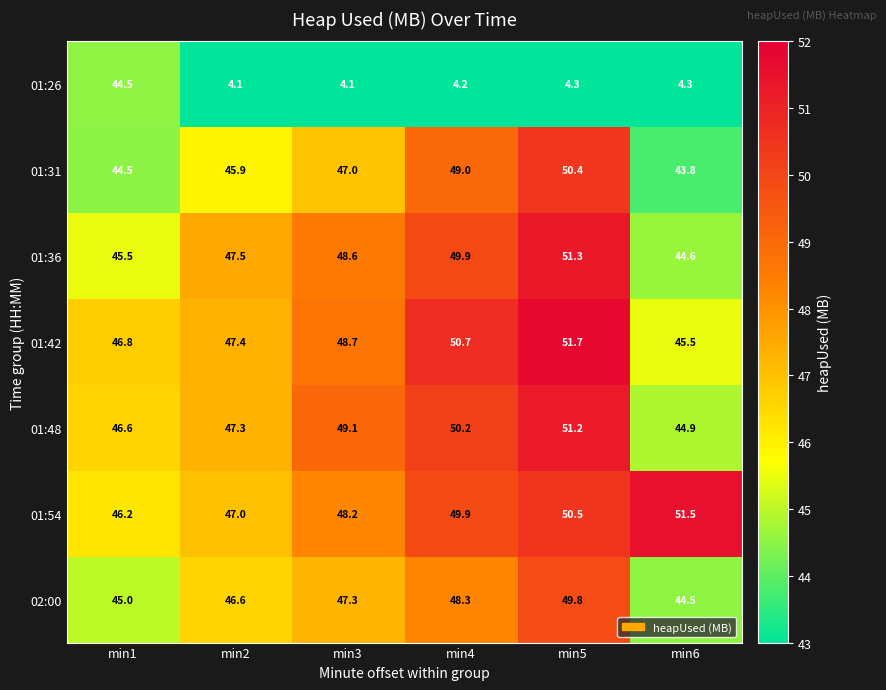

What is the spread (max minus min) of values at min6?

47.2